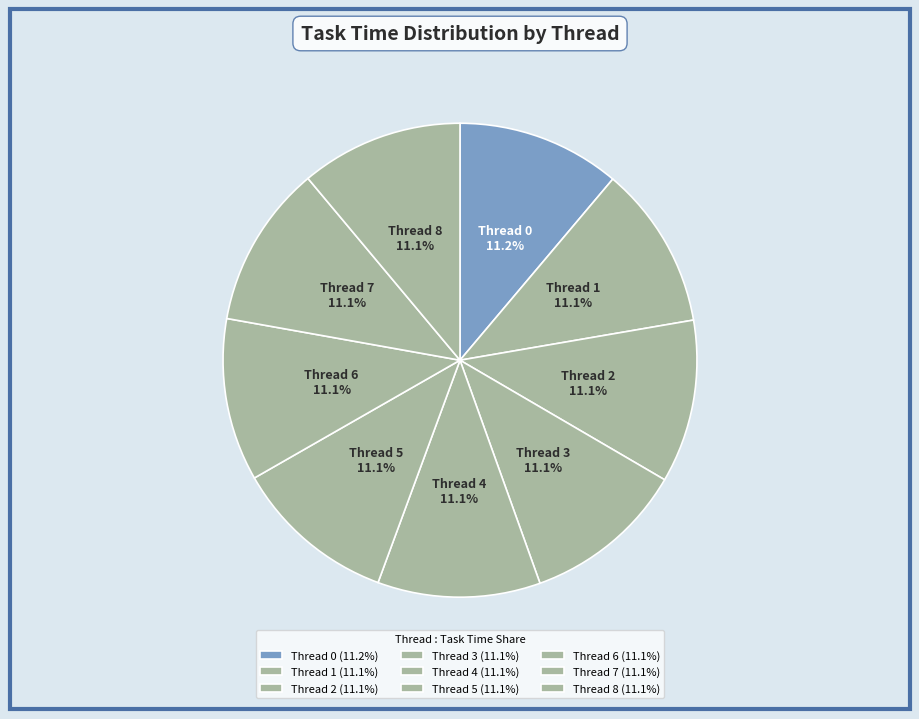

Which category has the smallest portion of the pie?

Thread 8